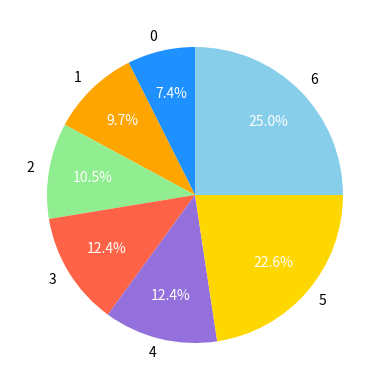

Which slice is the largest?

6